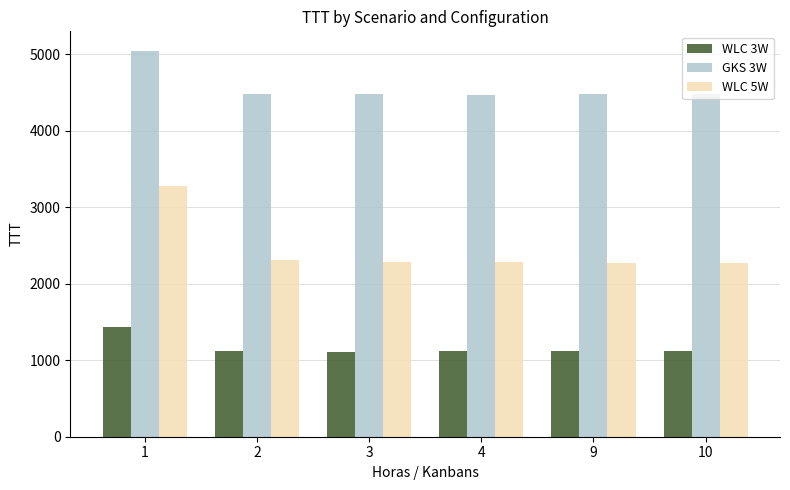

What is the average value of the WLC 3W series?

1171.1